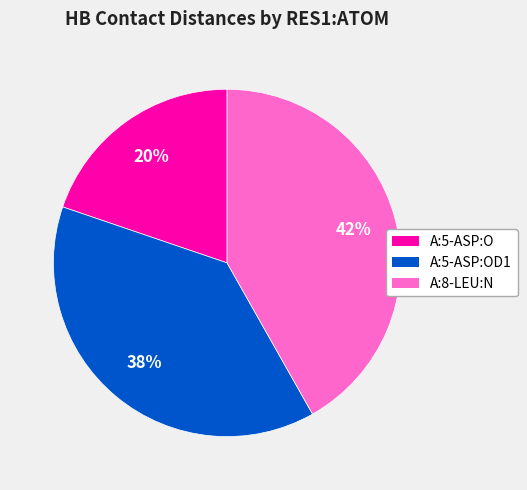

To the nearest percent, what is the average slice percentage?

33%